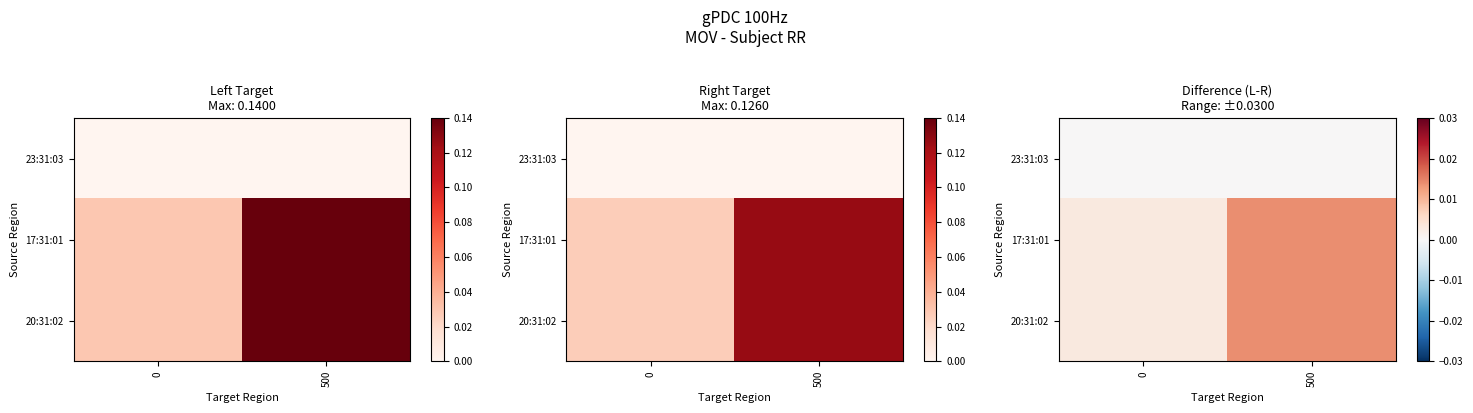

The value of 17:31:01 at 500 is 0.0. True or false?

False